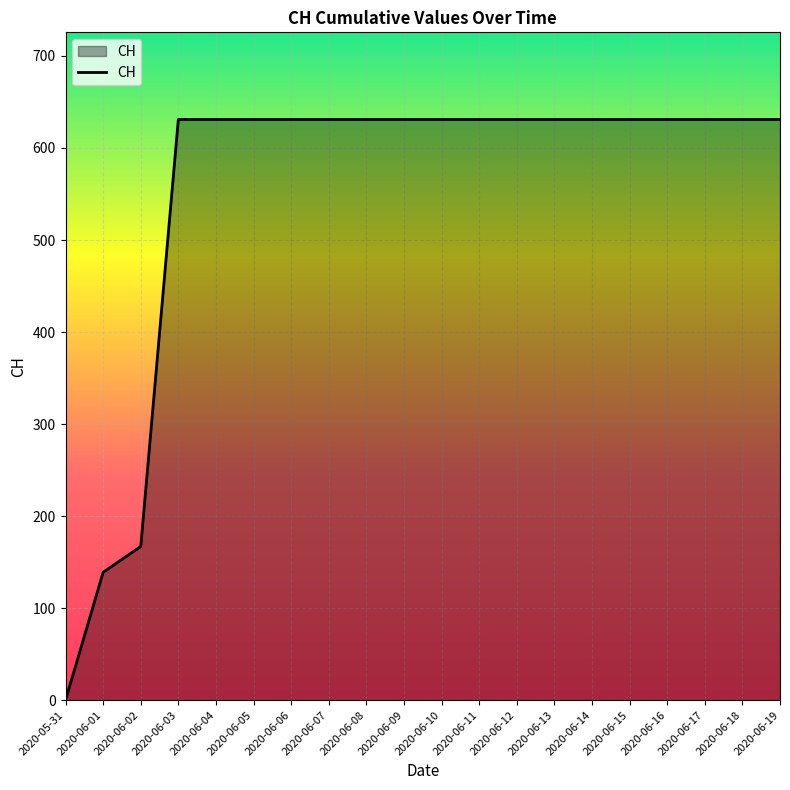

Does the chart display data point markers on the line(s)?

No